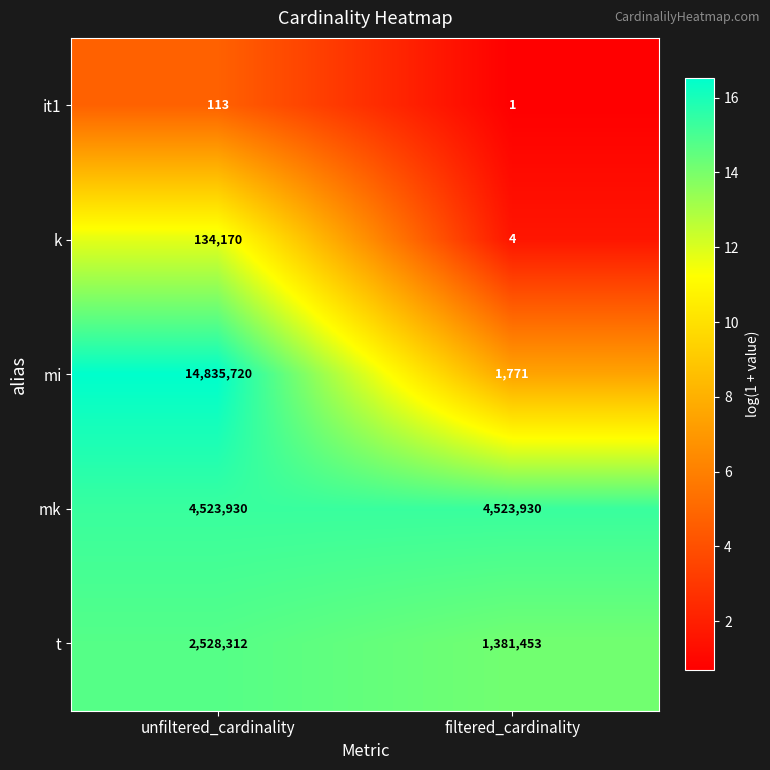

What value does the mk series have at unfiltered_cardinality?

4523930